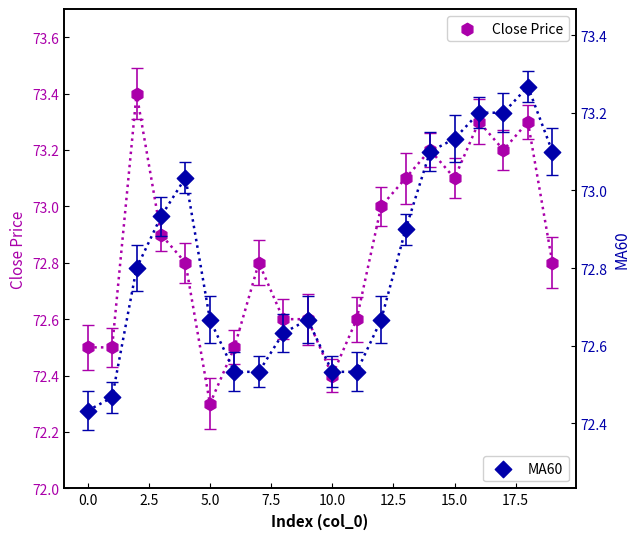

Which series contains the lowest Y value?

Close Price